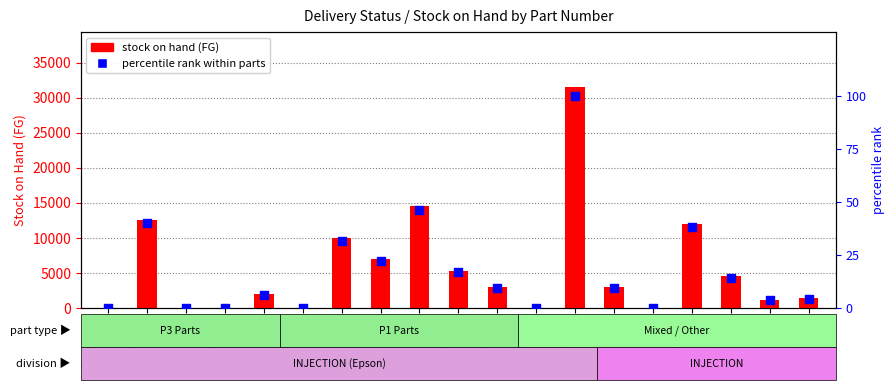

What is the total value across all series at 164920800?

31600.0